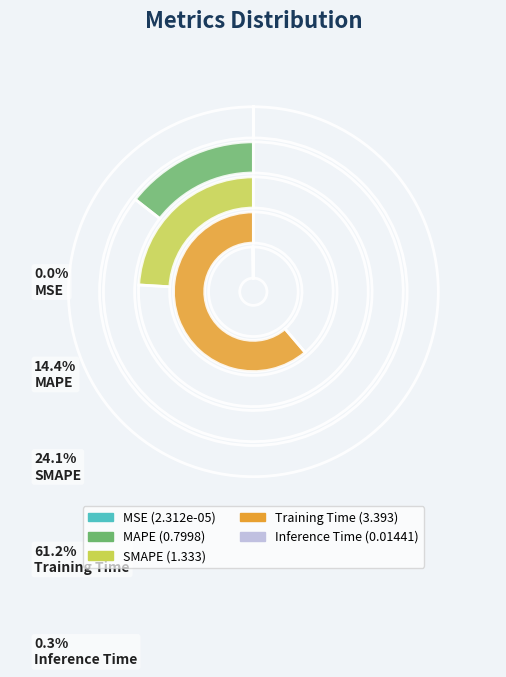

Is there any slice that represents more than half of the pie?

Yes